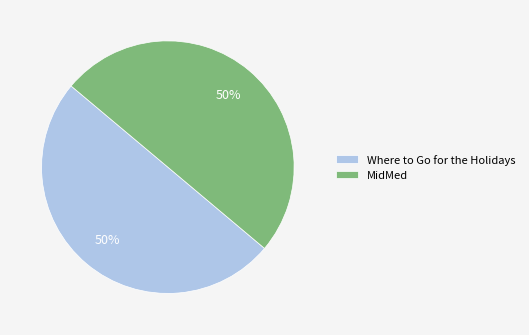

How many segments does this pie chart have?

2